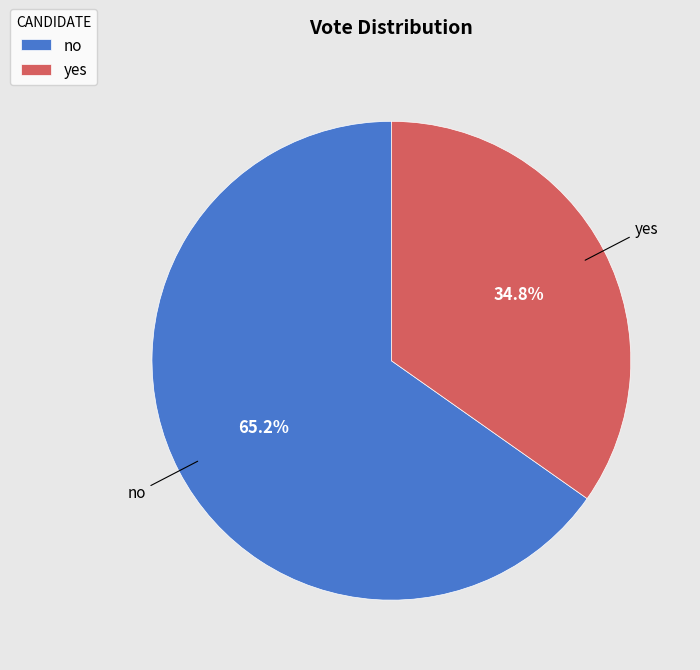

To the nearest percent, what is the difference between the largest and smallest slice percentages?

30%